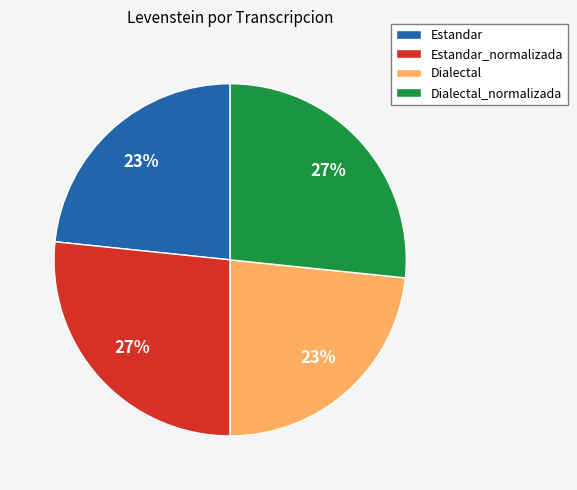

True or false: Estandar_normalizada accounts for 20% of the total.

False